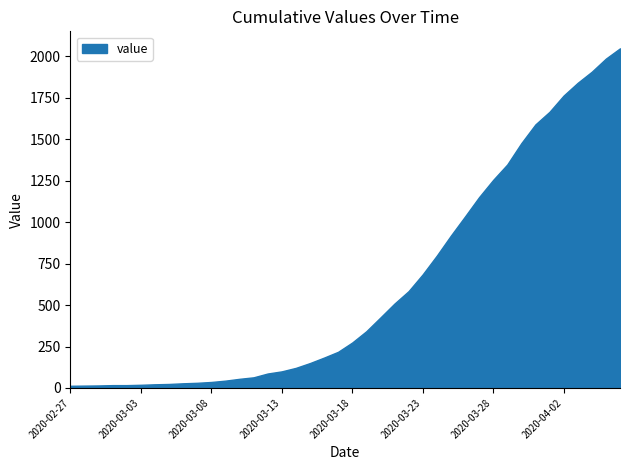

What is the smallest value displayed?

13